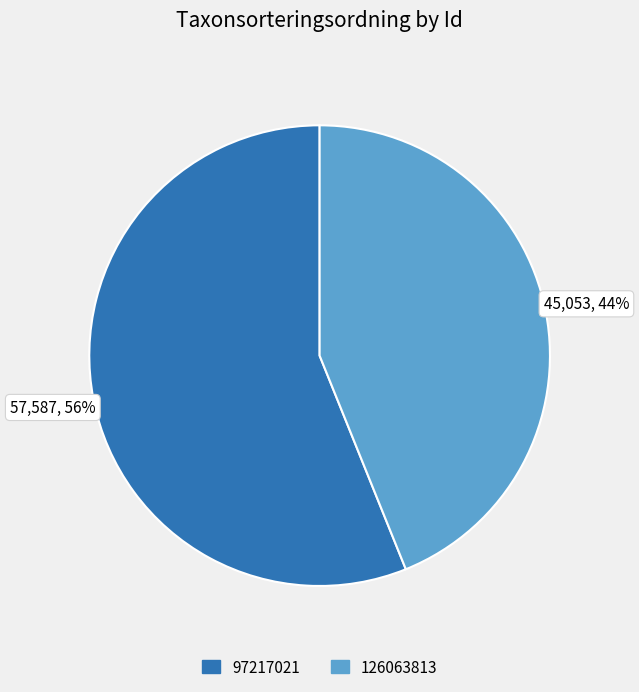

To the nearest percent, what is the combined percentage of 126063813 and 97217021?

100%